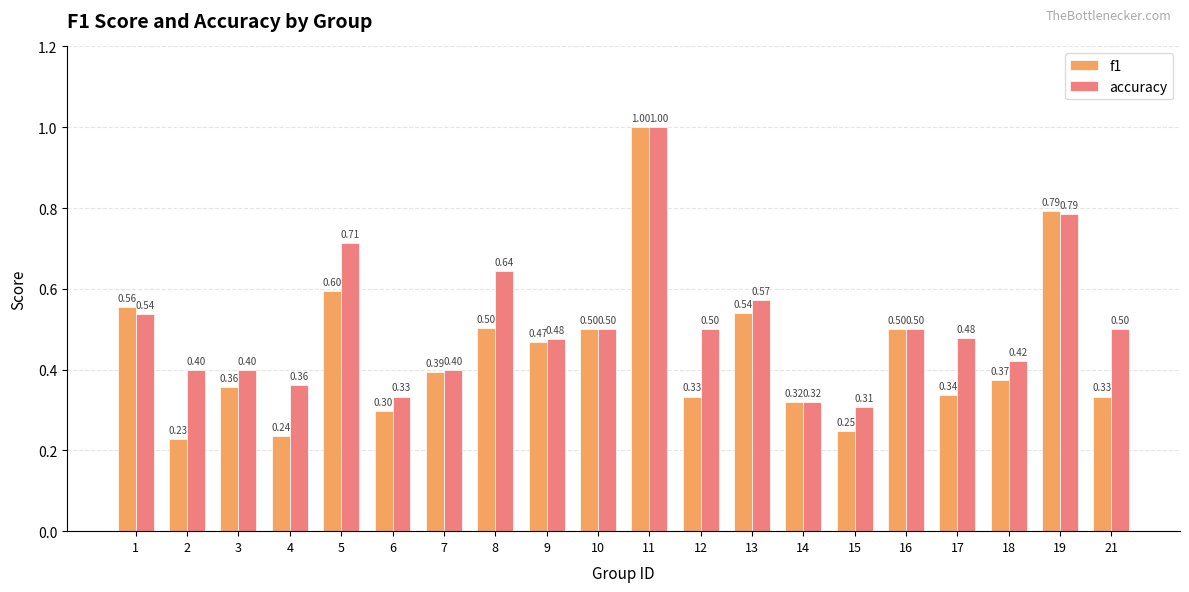

True or false: accuracy has a value of 1.0 at 11.

True